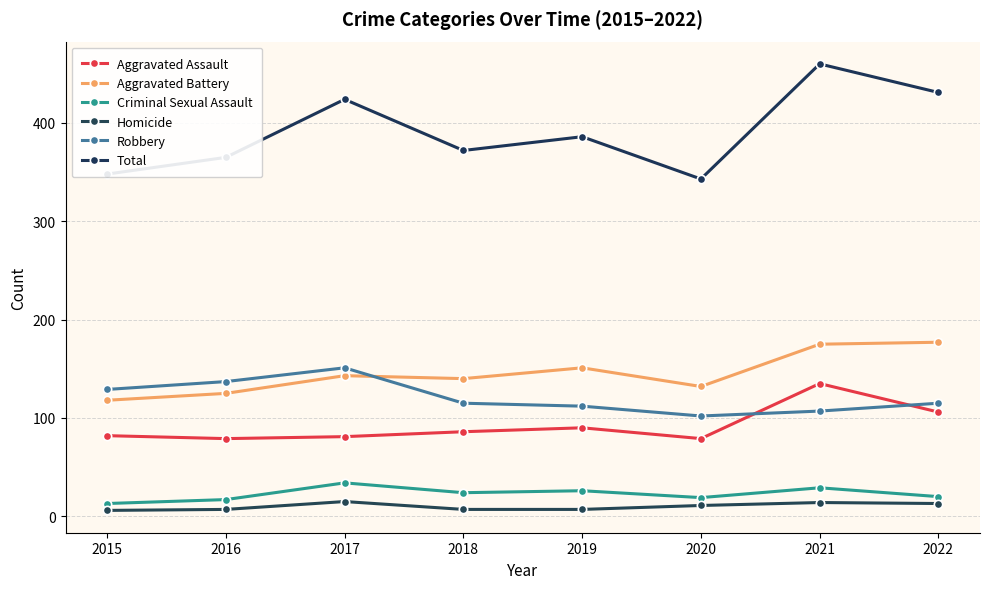

Which series changed the most between 2016 and 2018?

Robbery